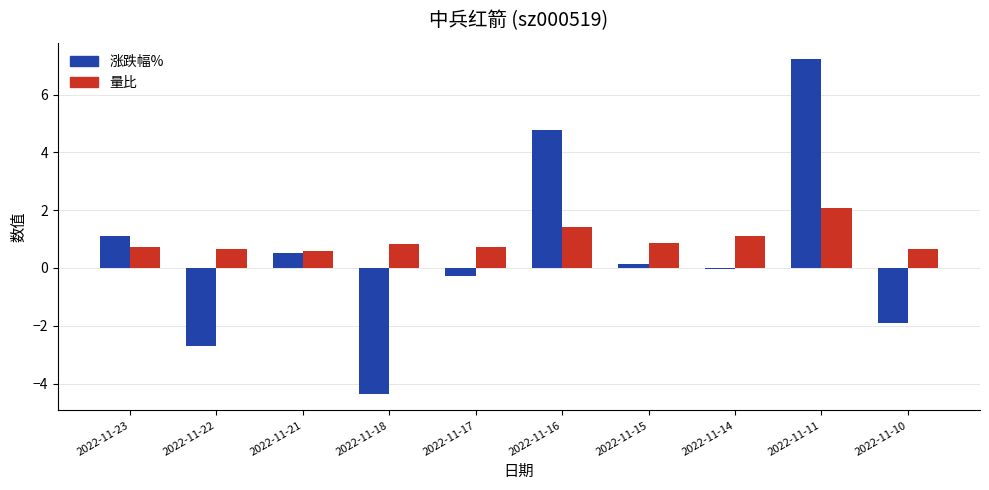

At which label does 涨跌幅% reach its peak?

2022-11-11